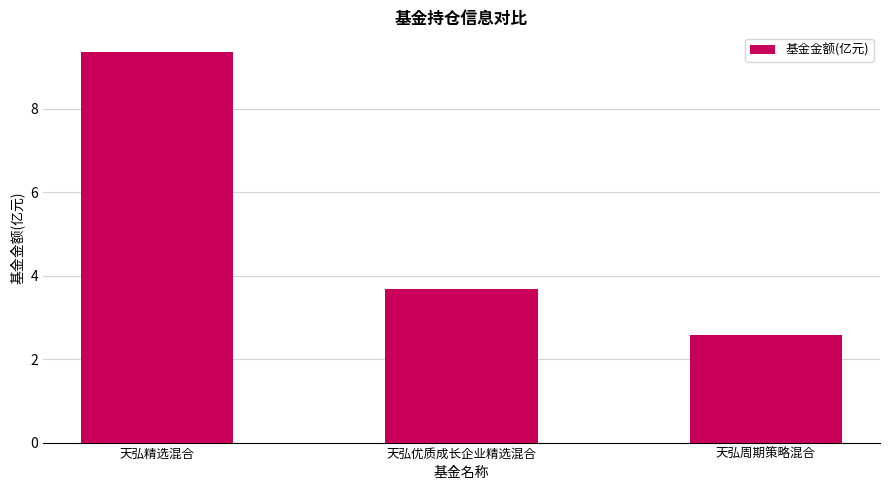

Rank the categories by value from lowest to highest.

天弘周期策略混合, 天弘优质成长企业精选混合, 天弘精选混合